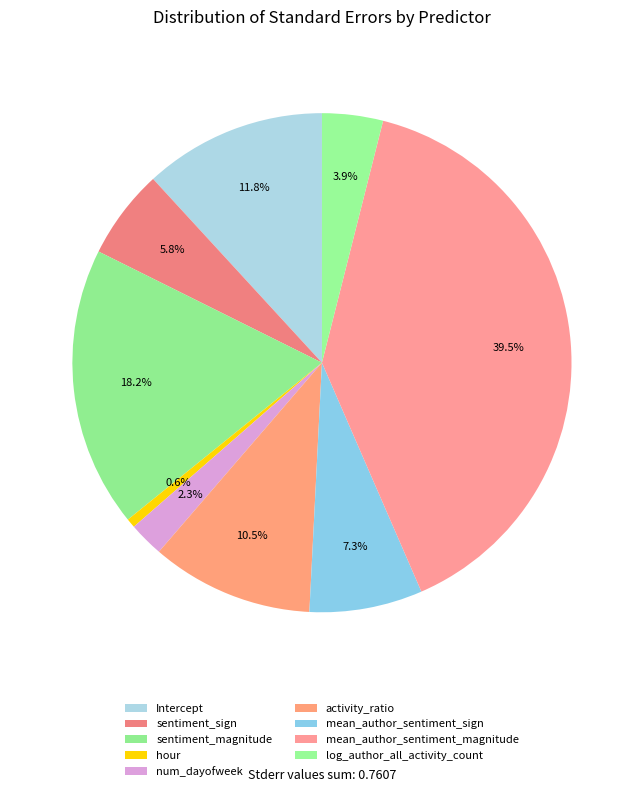

Which category has the smallest portion of the pie?

hour